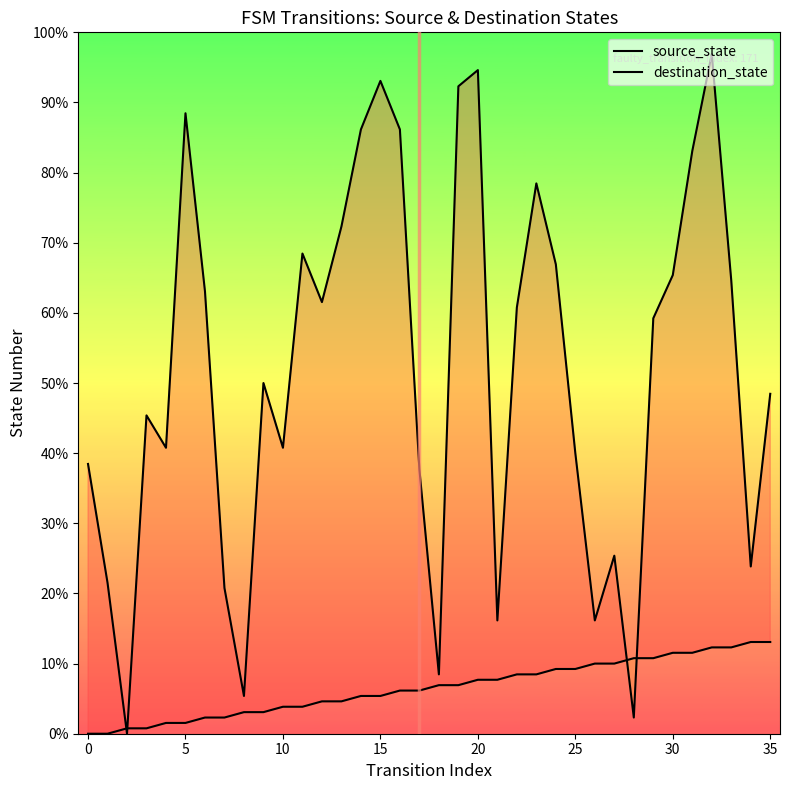

How many series are shown in this chart?

2